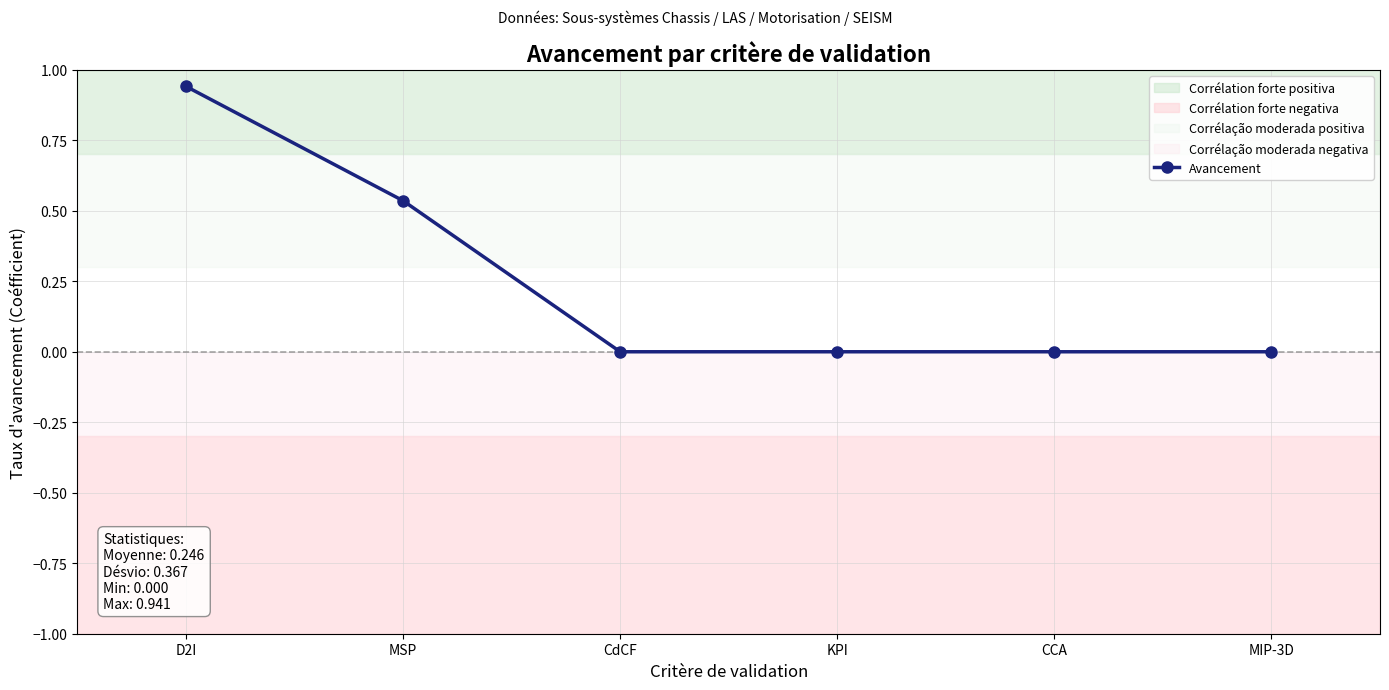

List the labels in order of value, smallest first.

CdCF, KPI, CCA, MIP-3D, MSP, D2I